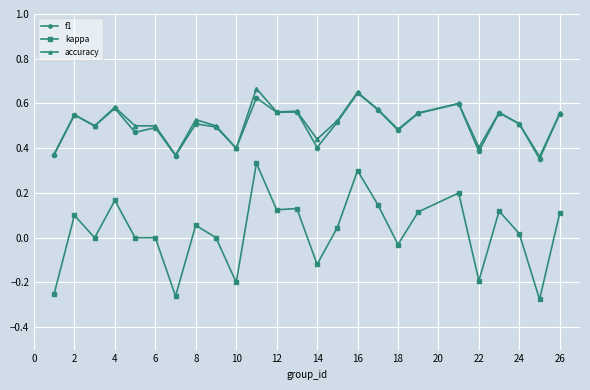

True or false: f1 has more than 0 points higher than both neighbors.

True